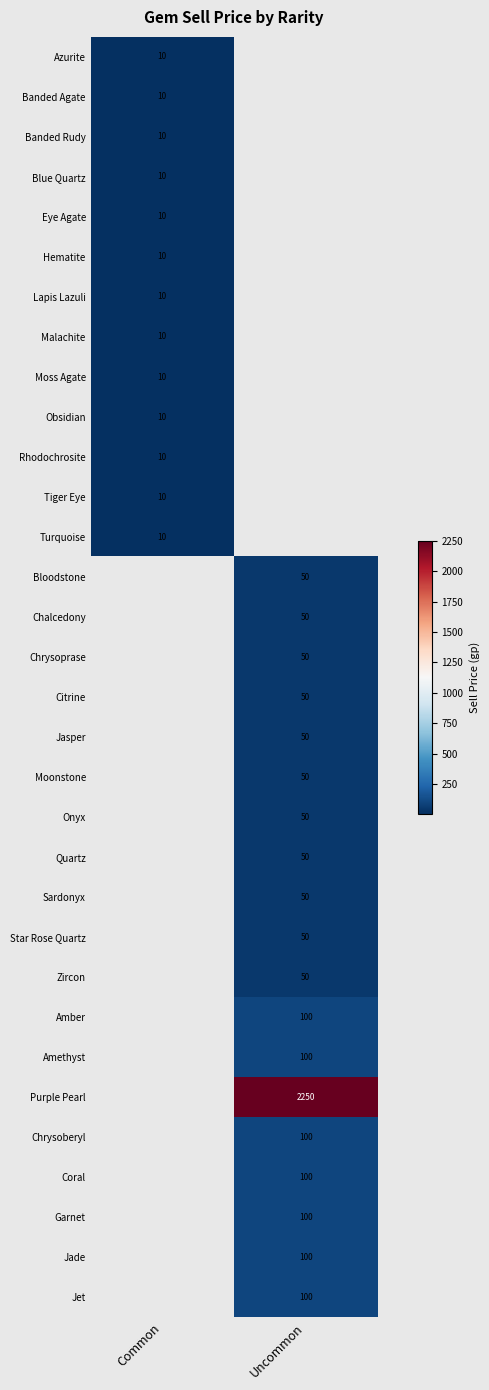

How many series are shown in this chart?

32